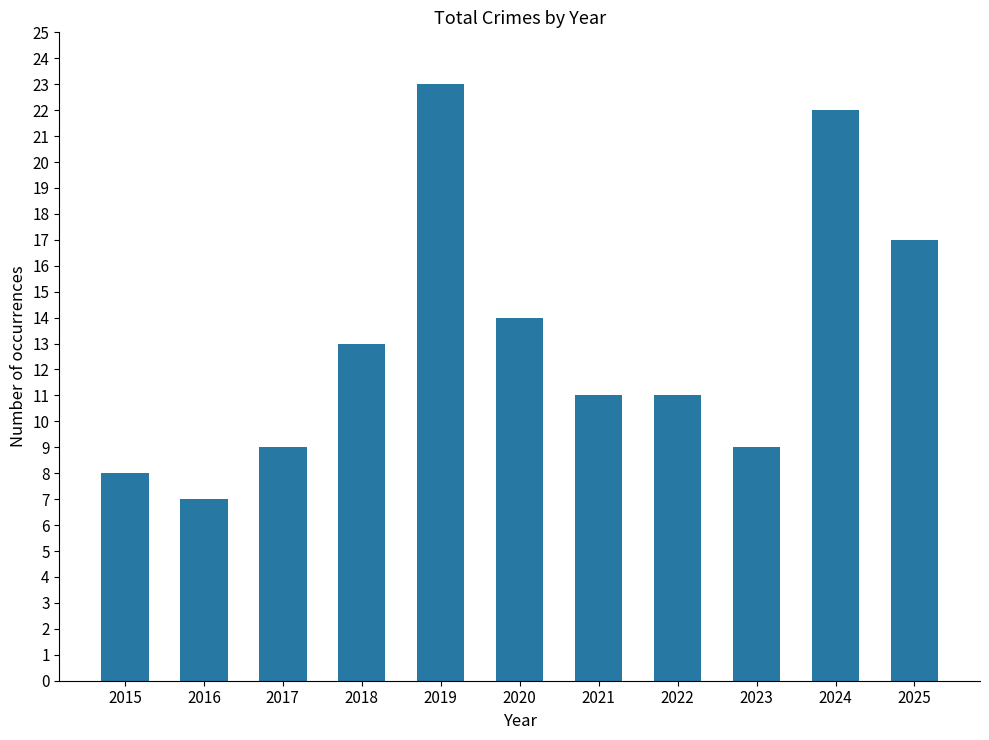

How many data points does each series have?

11